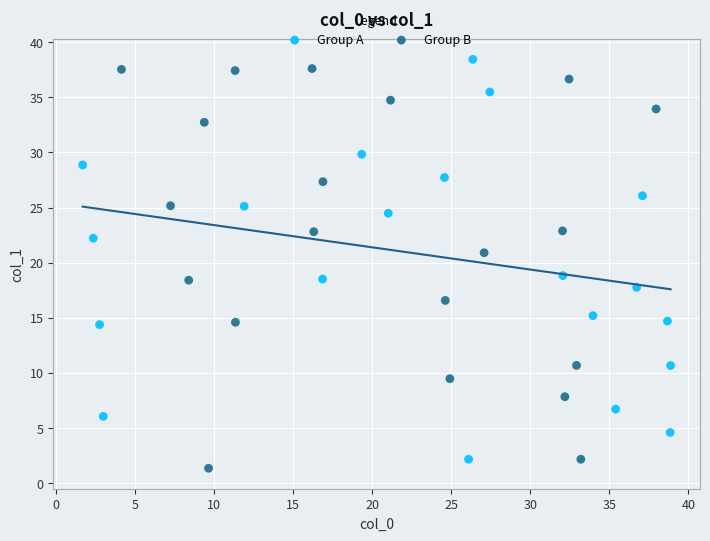

Which series contains the highest Y value?

Group A